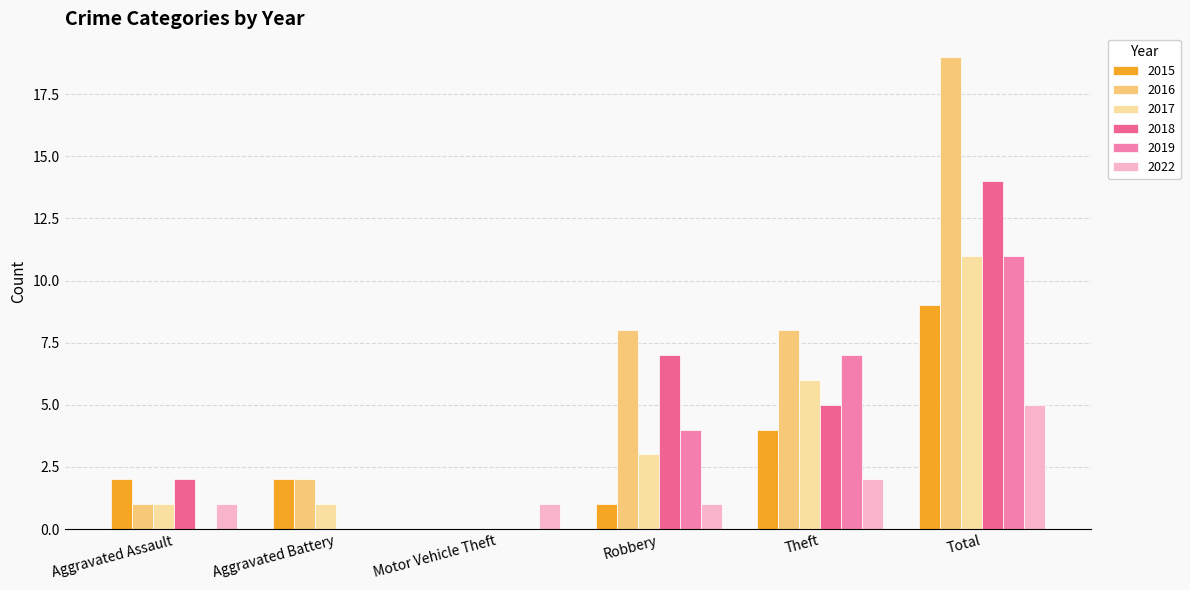

What is the sum of the 2019 values at Total and Motor Vehicle Theft?

11